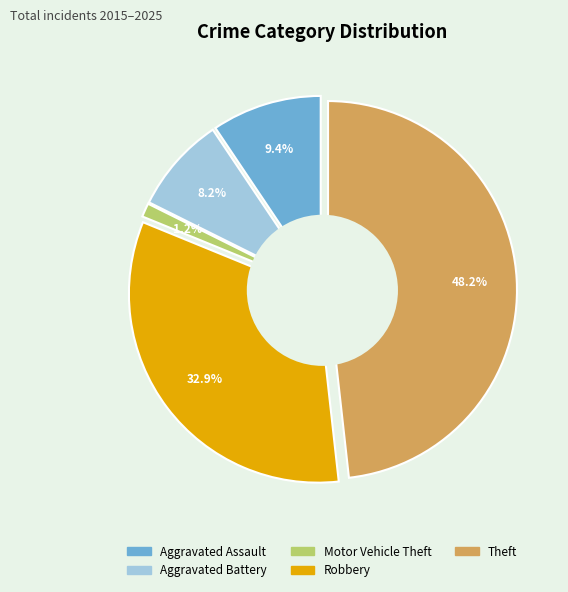

What is the smallest slice in the pie chart?

Motor Vehicle Theft